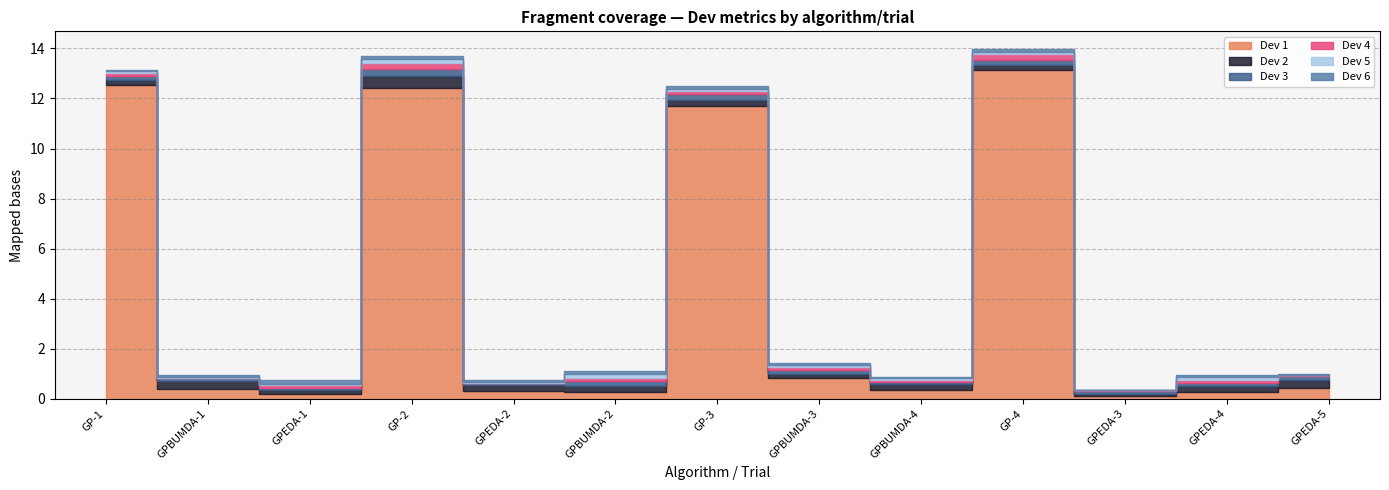

True or false: Dev 6 has a value of 0.0 at GPBUMDA-4.

True